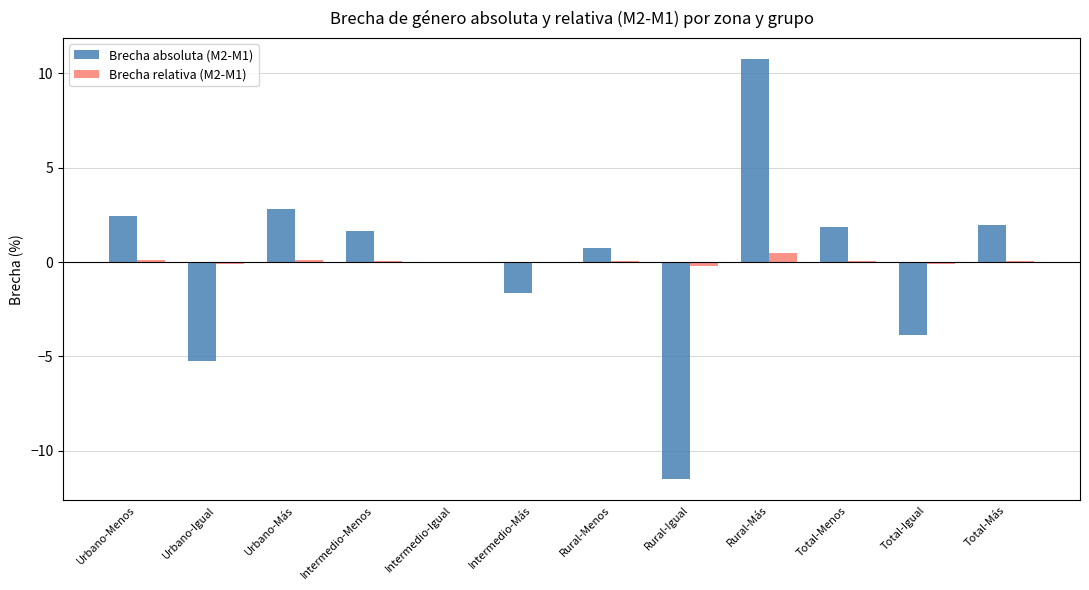

What is the maximum value shown in the chart?

10.8